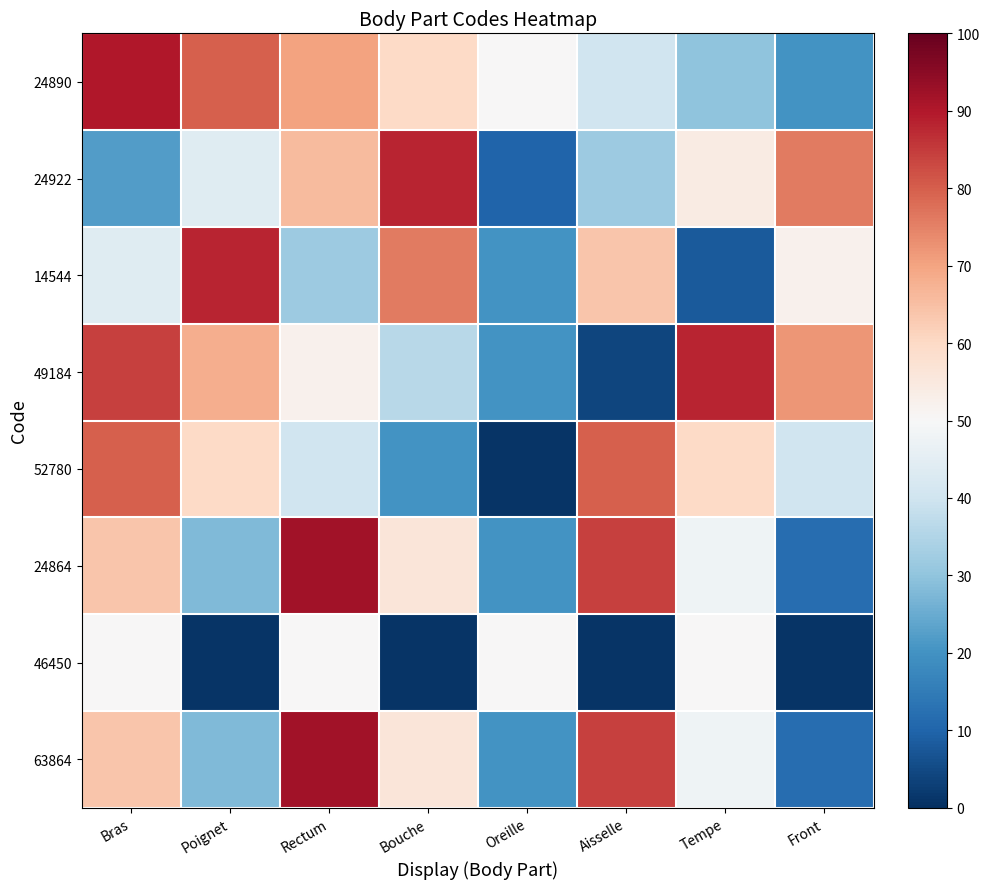

Which series has the largest range (max minus min)?

49184